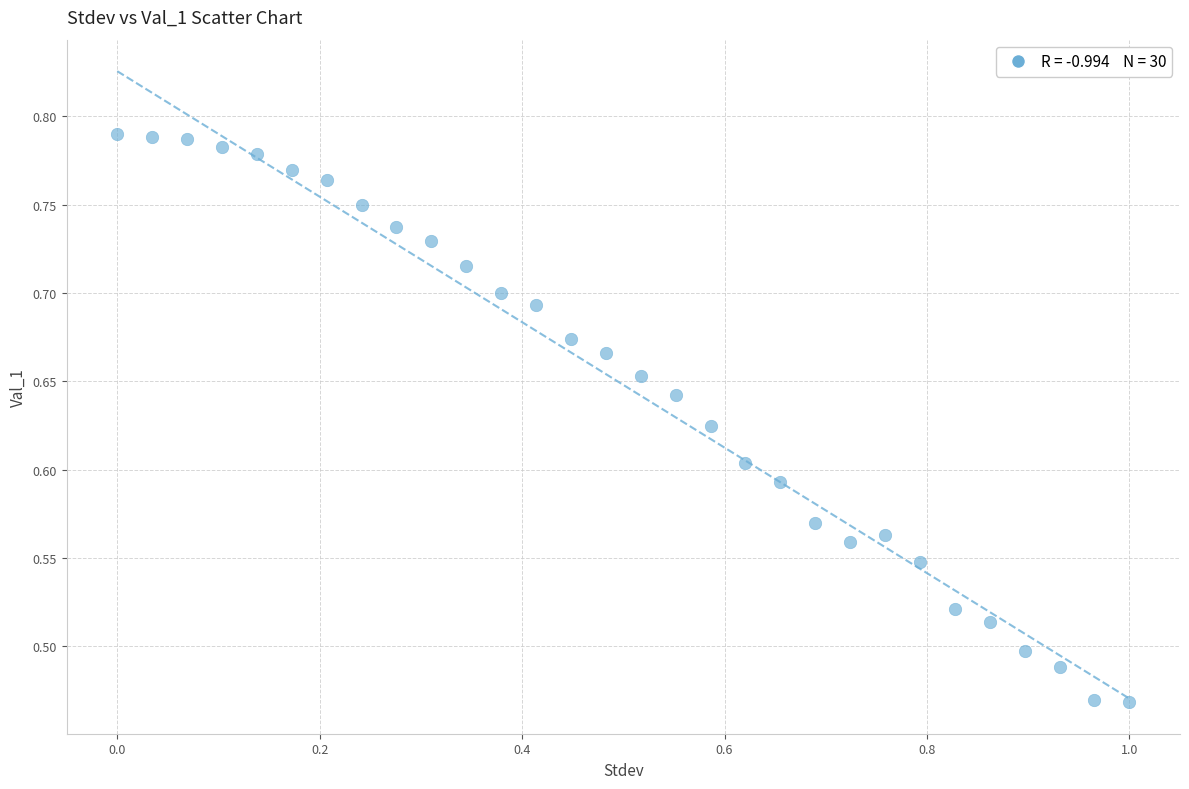

What is the range of Y values (max minus min)?

0.3